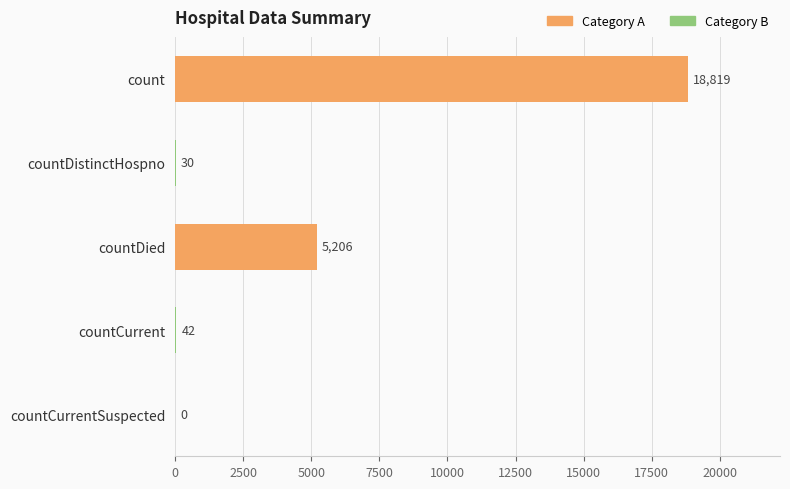

How many distinct data groups are displayed?

1